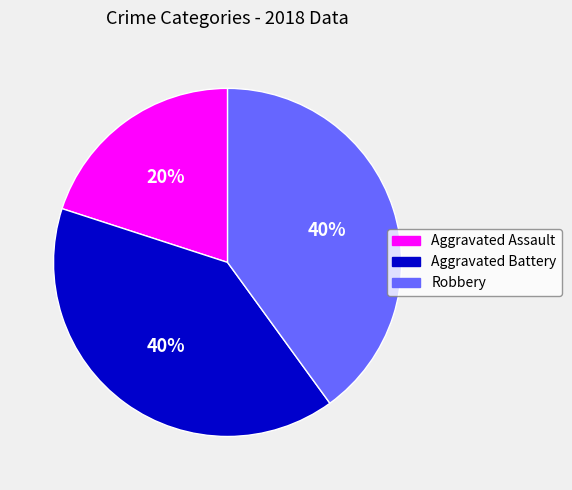

How many segments does this pie chart have?

3